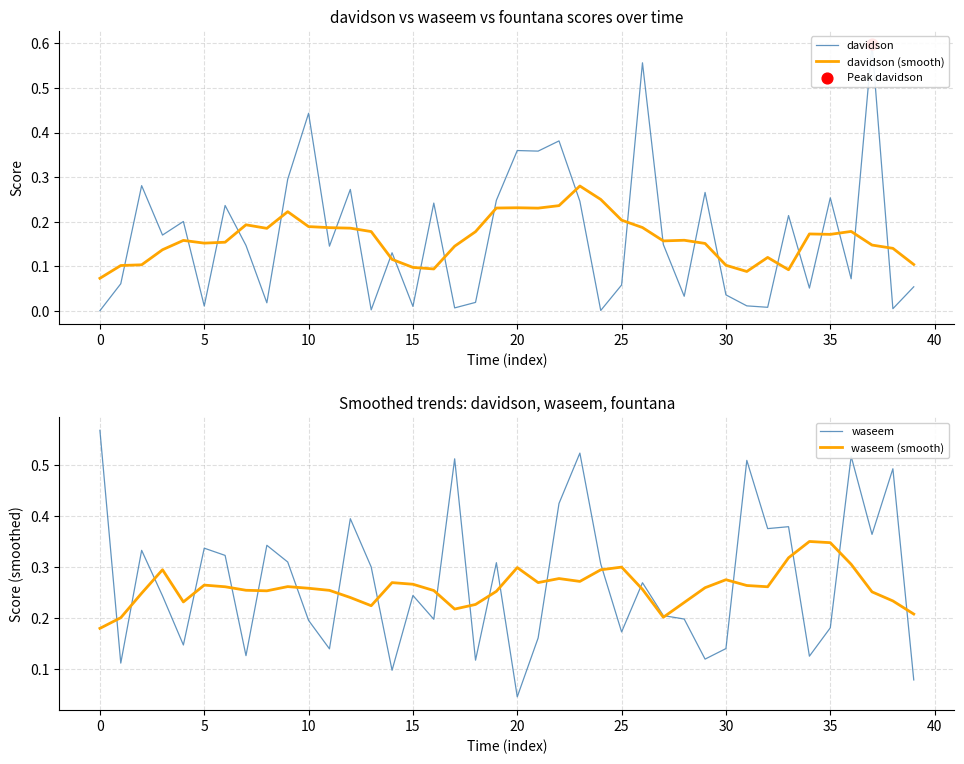

At which category is the sum across all series the highest?

37